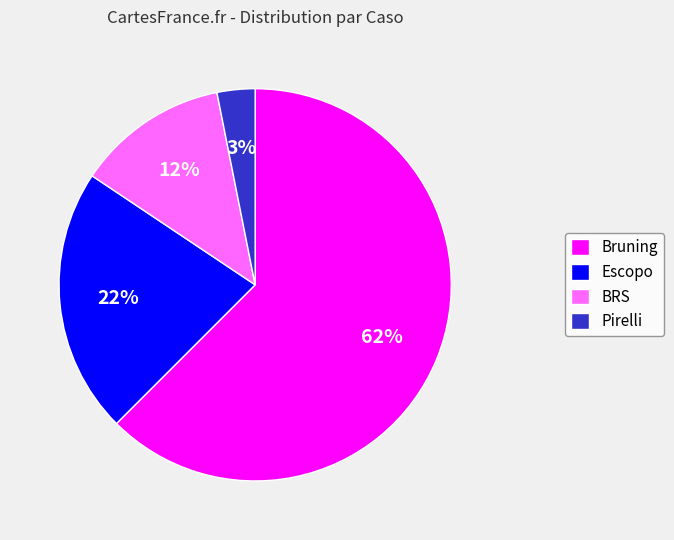

The Bruning slice represents 54% of the pie. True or false?

False